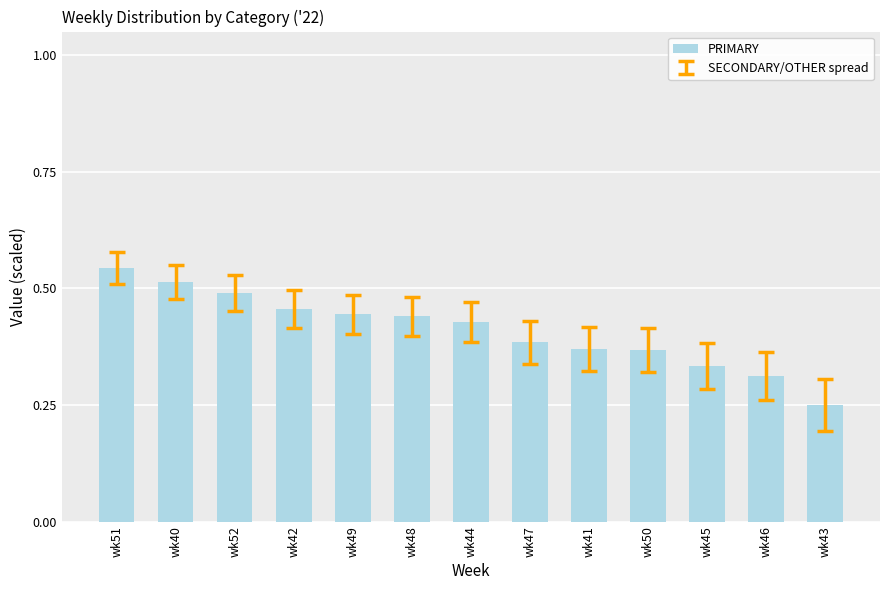

What is the label of the 6th bar from the left?

wk48